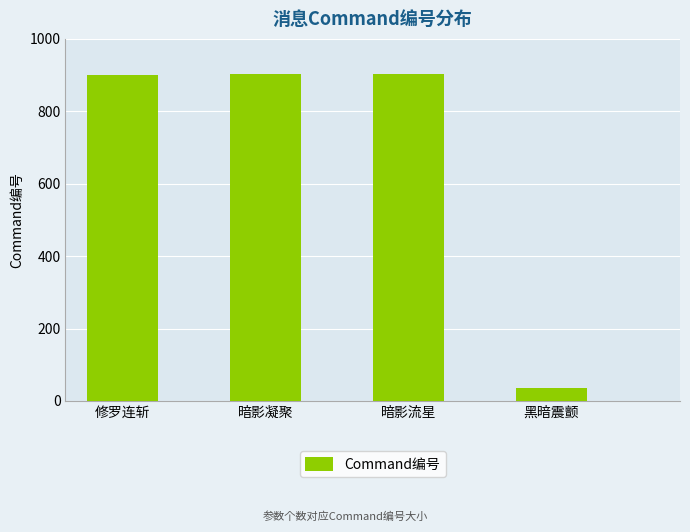

The chart shows a value of 901 at 修罗连斩. True or false?

True